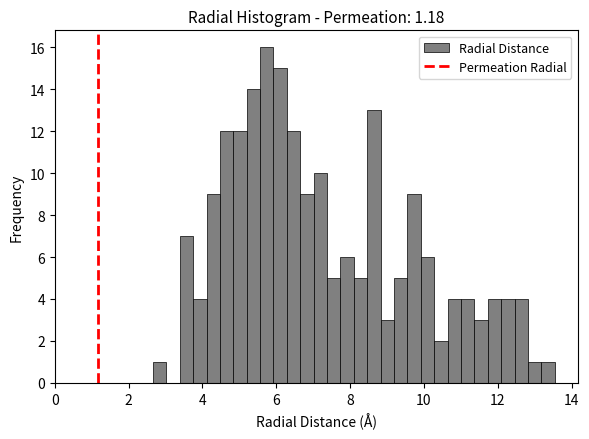

Around what value on the x-axis is the tallest bar? Give the approximate position of its centre, as read against the axis.

5.8